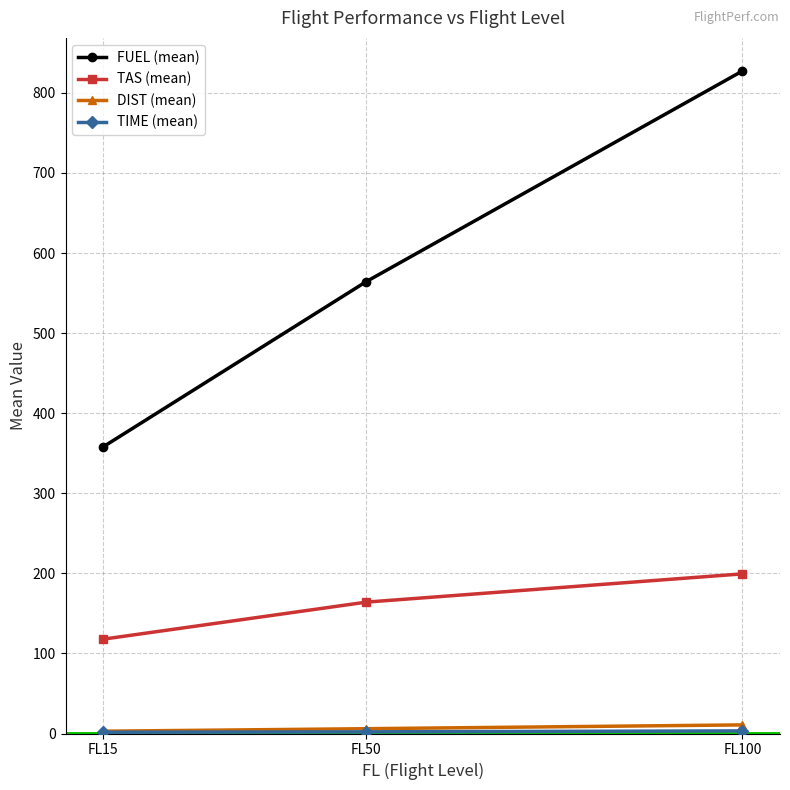

Where is FUEL (mean) nearest to the value 592?

FL50